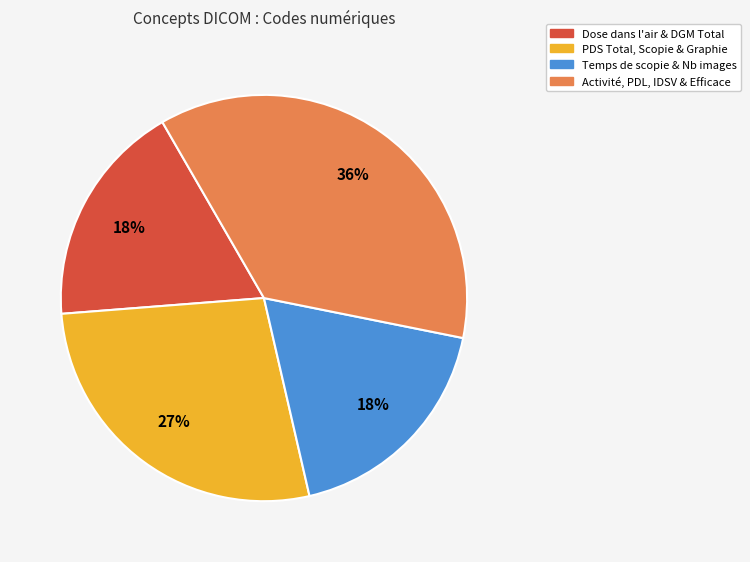

Is there any slice that represents more than half of the pie?

No